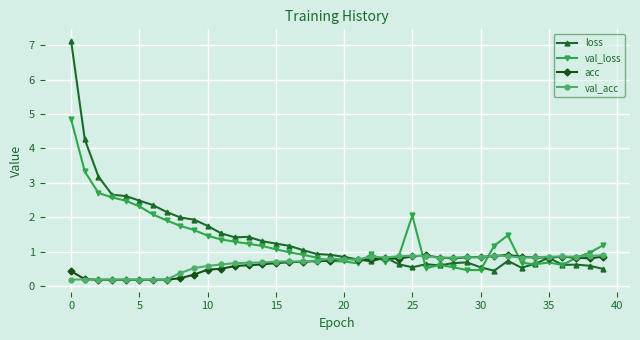

What is the lowest value of the val_acc series?

0.2